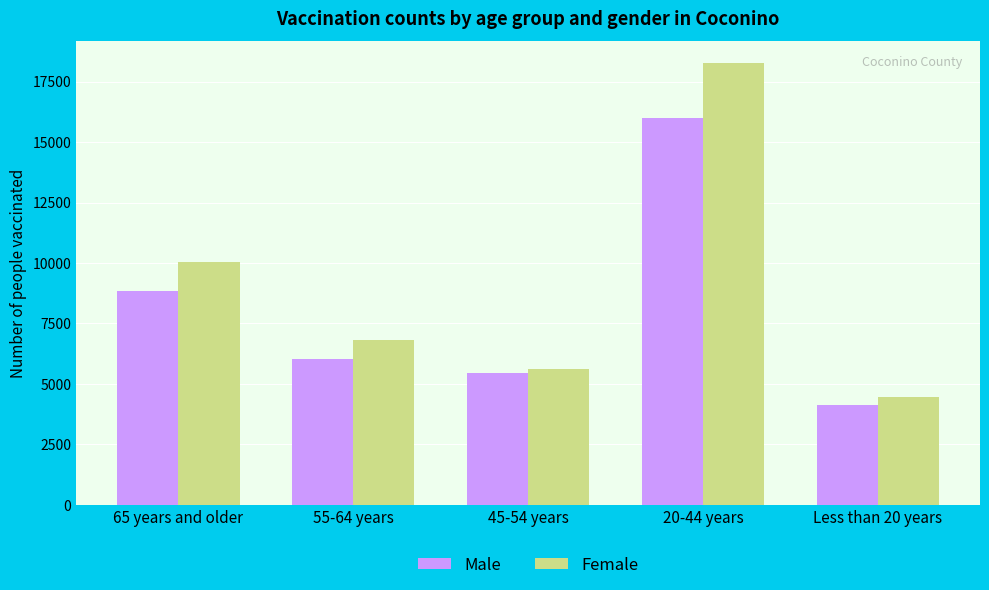

Reading right to left, list all the values displayed in this chart.

Male: 4137	15985	5461	6014	8829
Female: 4453	18250	5605	6806	10051